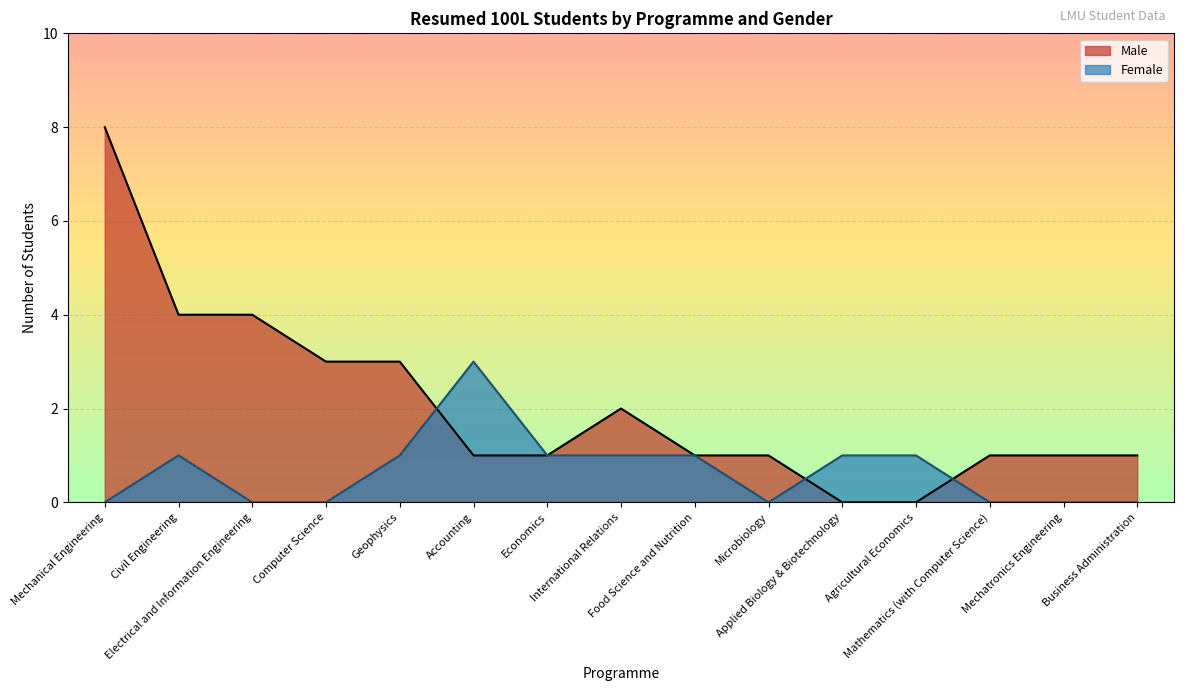

True or false: Male and Female cross at least once.

True